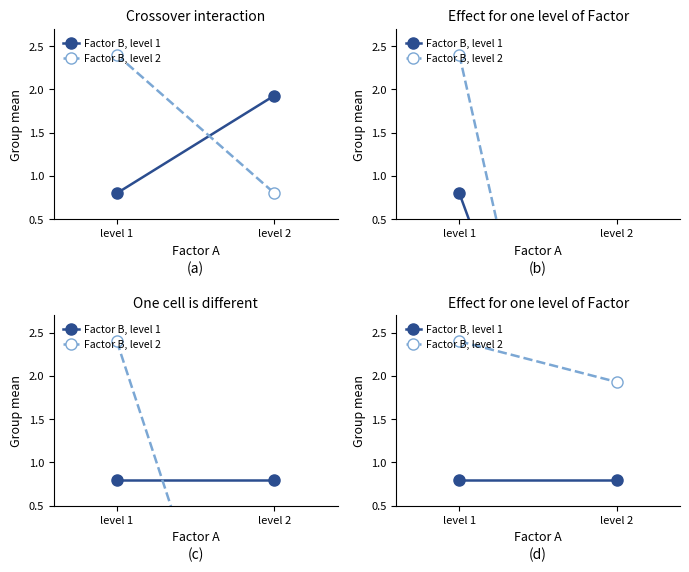

At which label does Factor B, level 2 reach its peak?

level 1